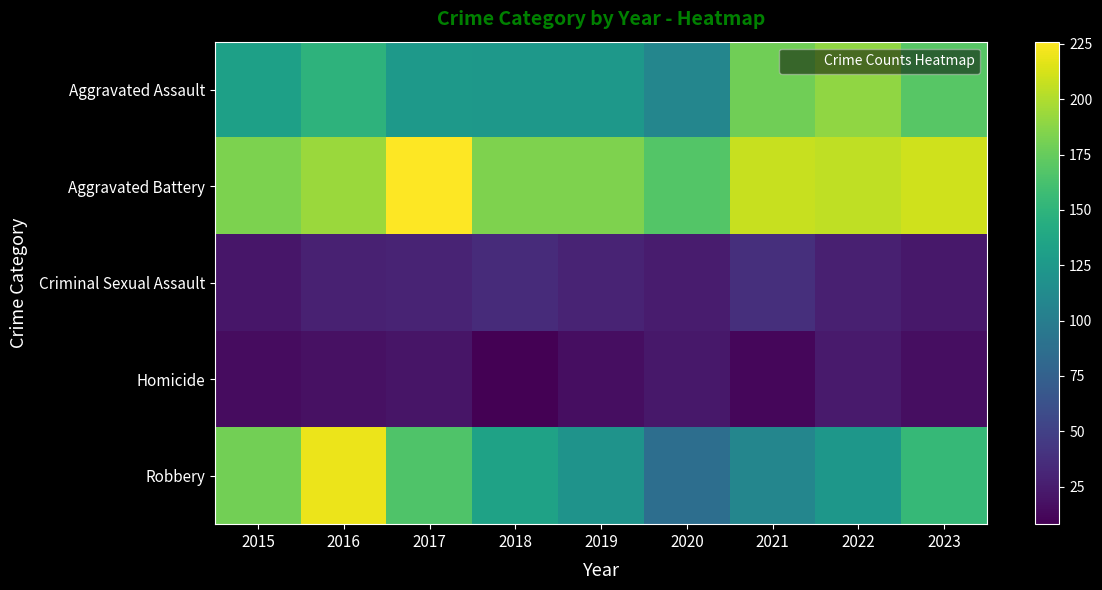

Rank the series at 2018 from highest to lowest value.

Aggravated Battery, Robbery, Aggravated Assault, Criminal Sexual Assault, Homicide